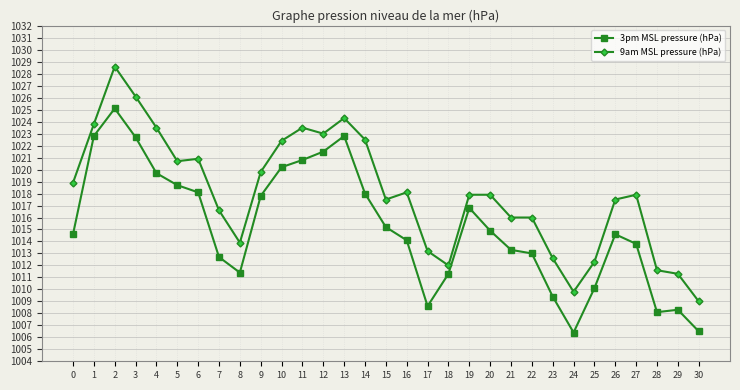

What is the value of the 9am MSL pressure (hPa) point at the 18th from the left?

1013.2